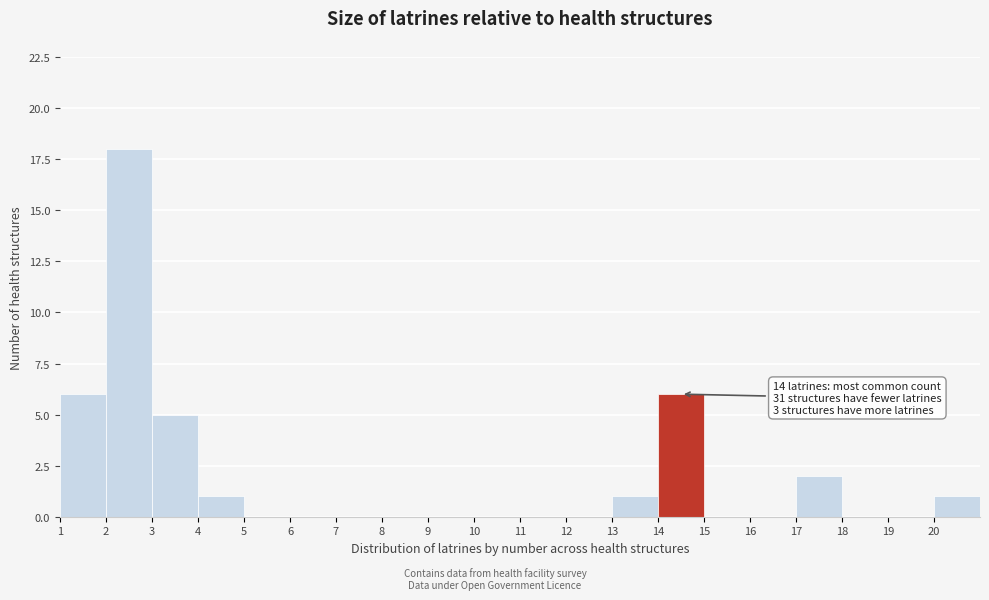

Over which range of the x-axis is the bar tallest?

2 to 3